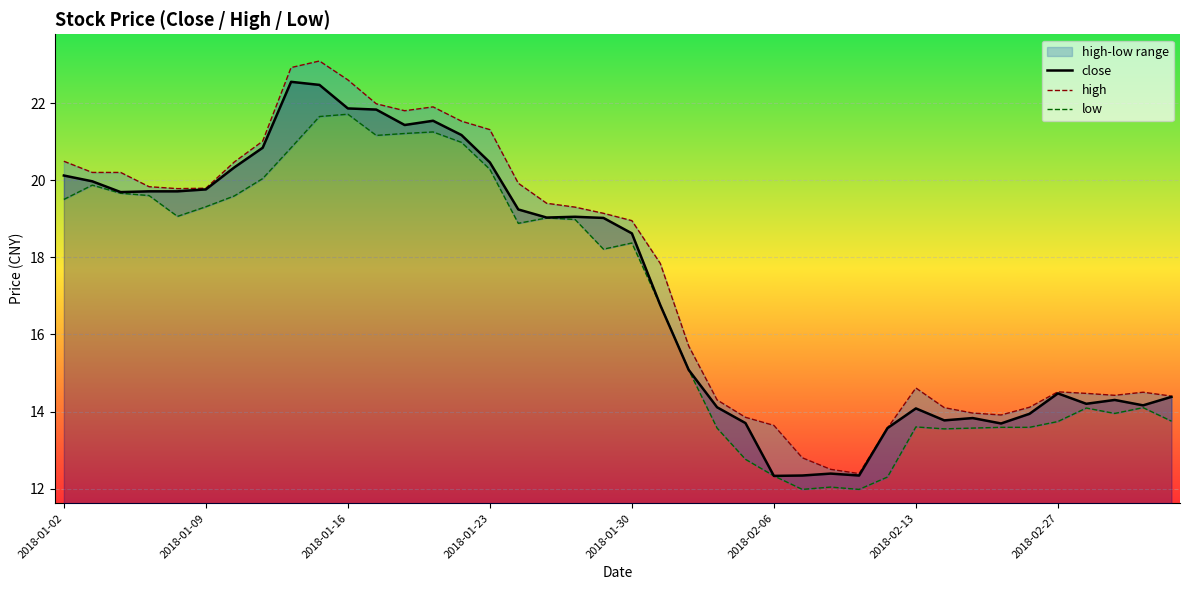

True or false: close and low cross at least once.

False